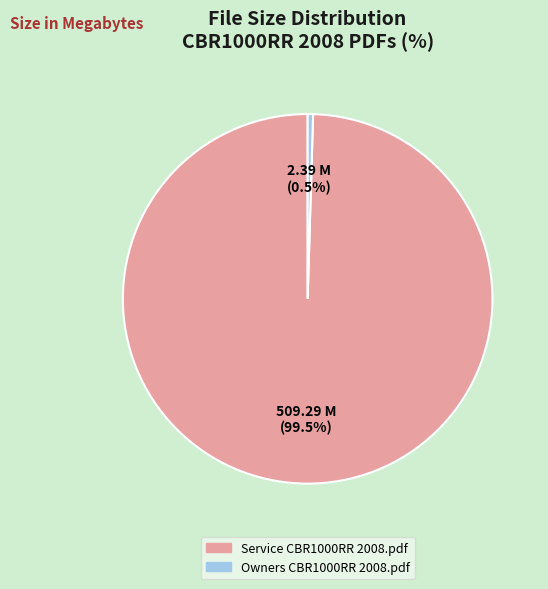

Does Owners CBR1000RR 2008.pdf represent more than half of the total?

No